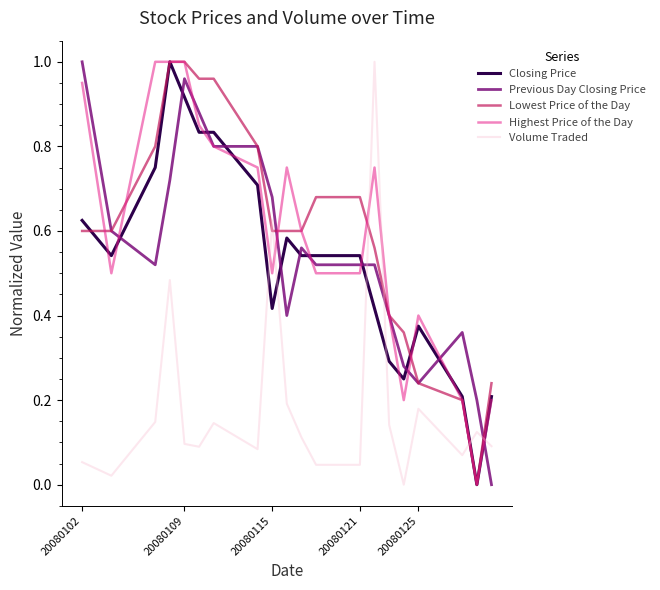

After their last crossing, which series has the higher values: Lowest Price of the Day or Previous Day Closing Price?

Lowest Price of the Day